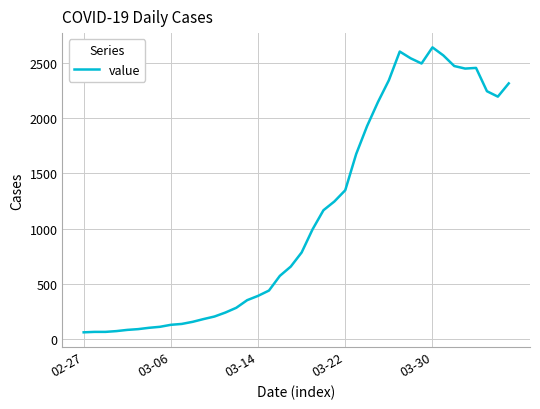

What is the smallest value displayed?

61